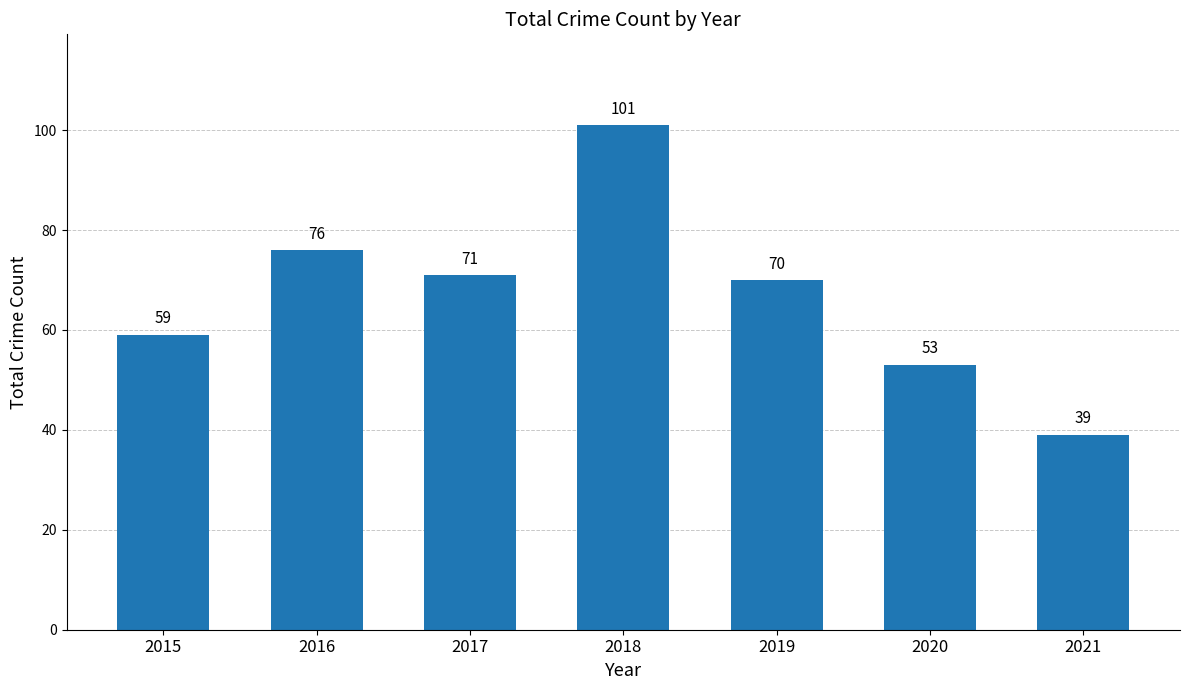

Reading right to left, what are all the values shown in this chart?

2021=39	2020=53	2019=70	2018=101	2017=71	2016=76	2015=59